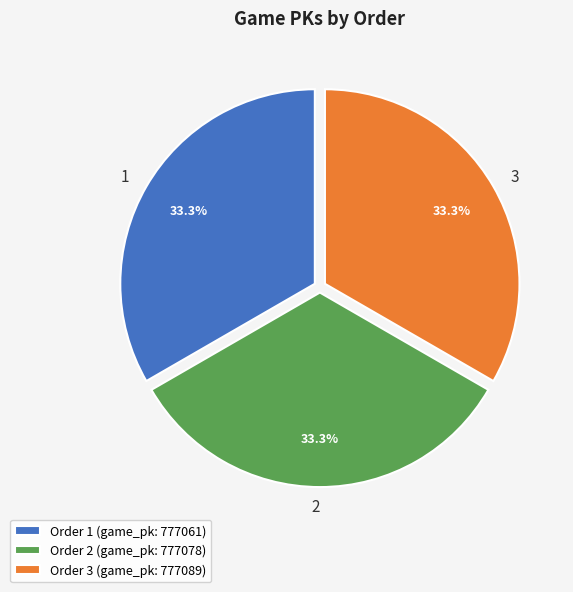

To the nearest percent, what portion does 3 represent?

33%